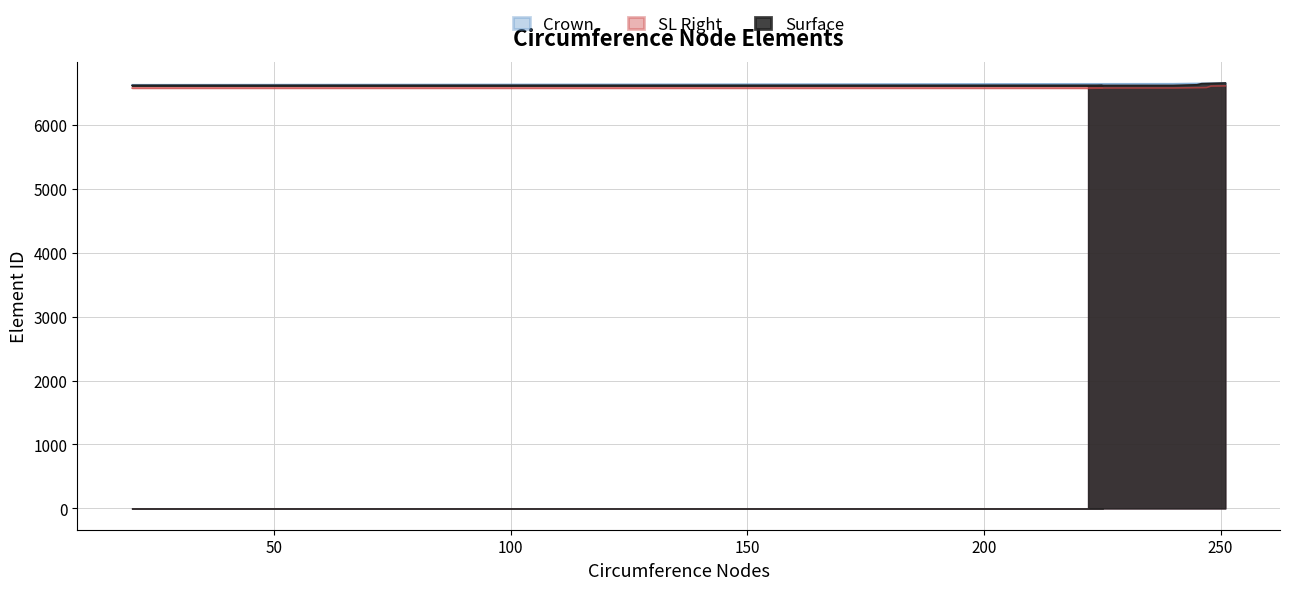

Rank the series by their average value, from highest to lowest.

Crown, Surface, SL Right